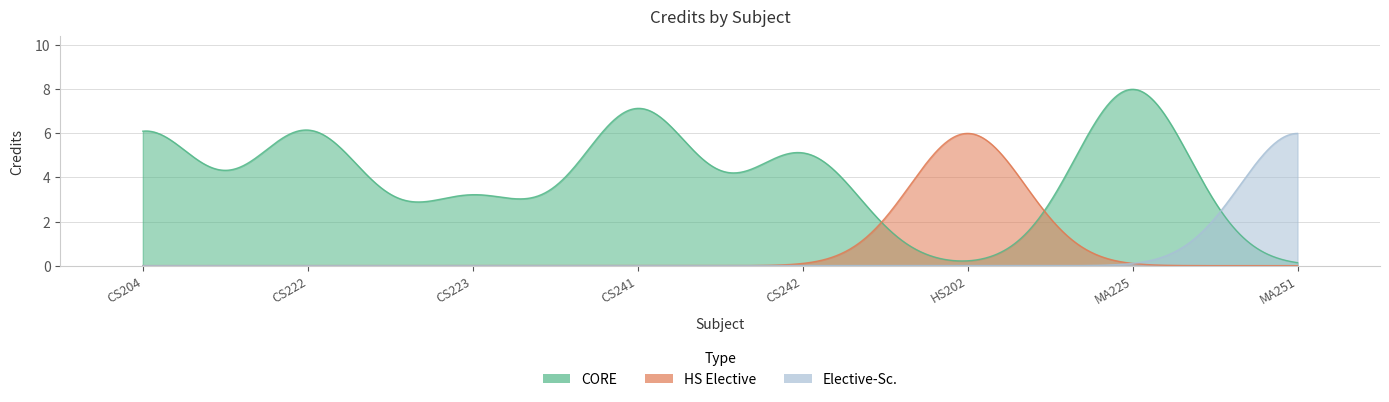

Does the chart have visible grid lines?

Yes